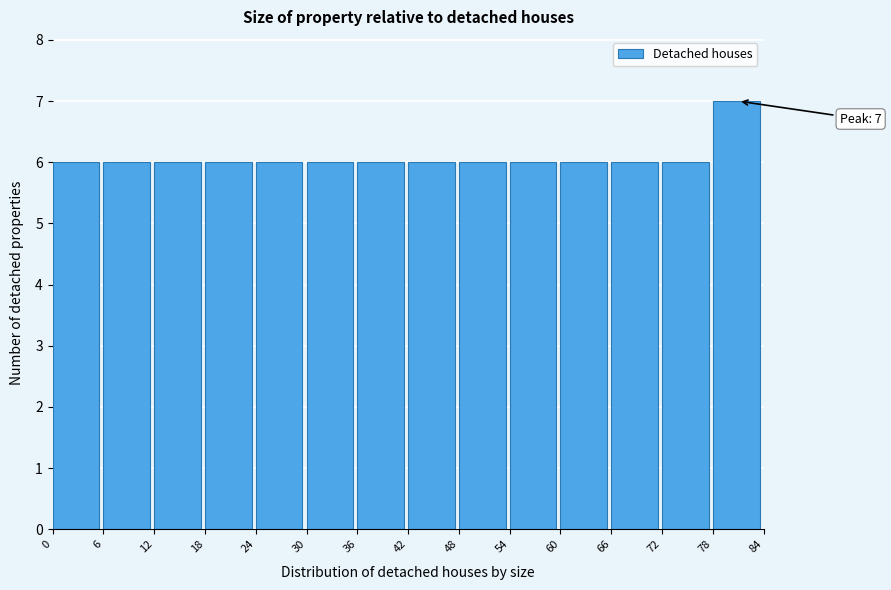

Which range on the x-axis has the tallest bar?

78 to 84